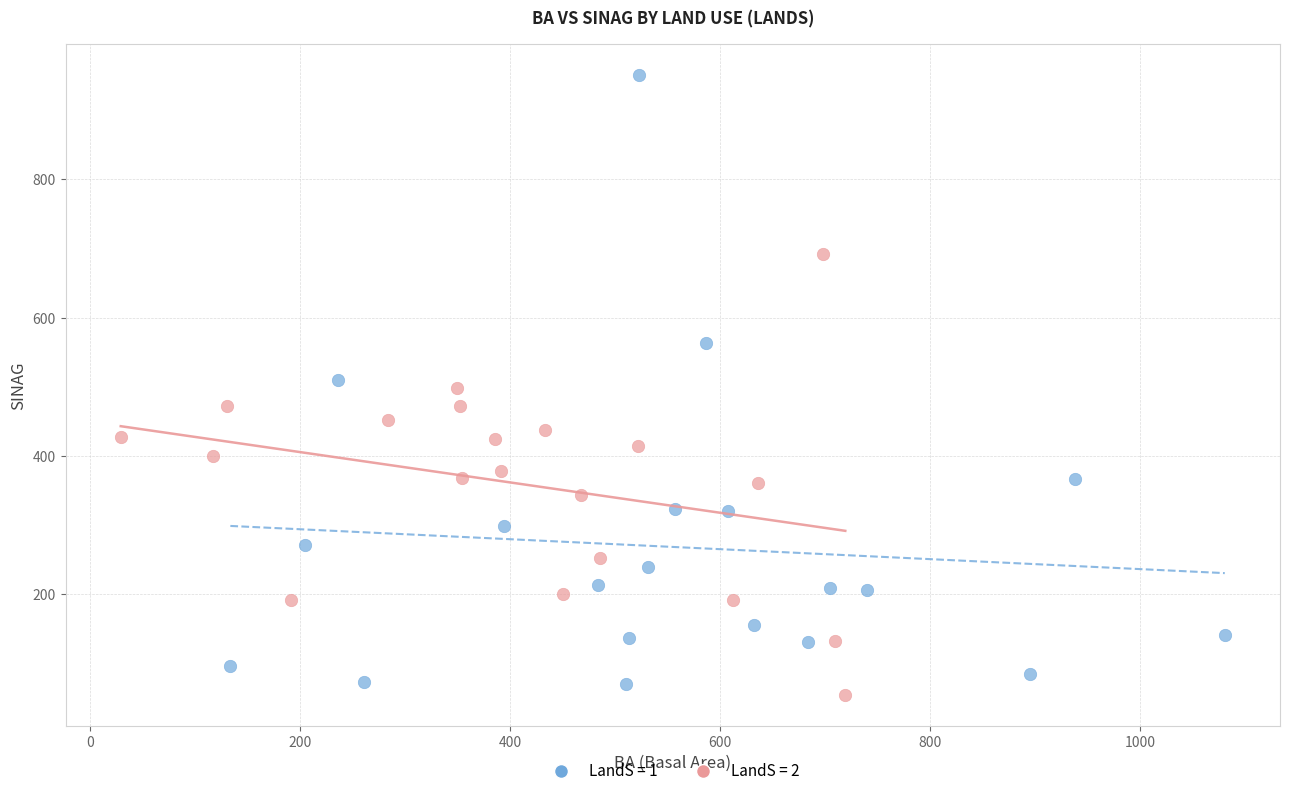

Which series contains the highest Y value?

LandS = 1